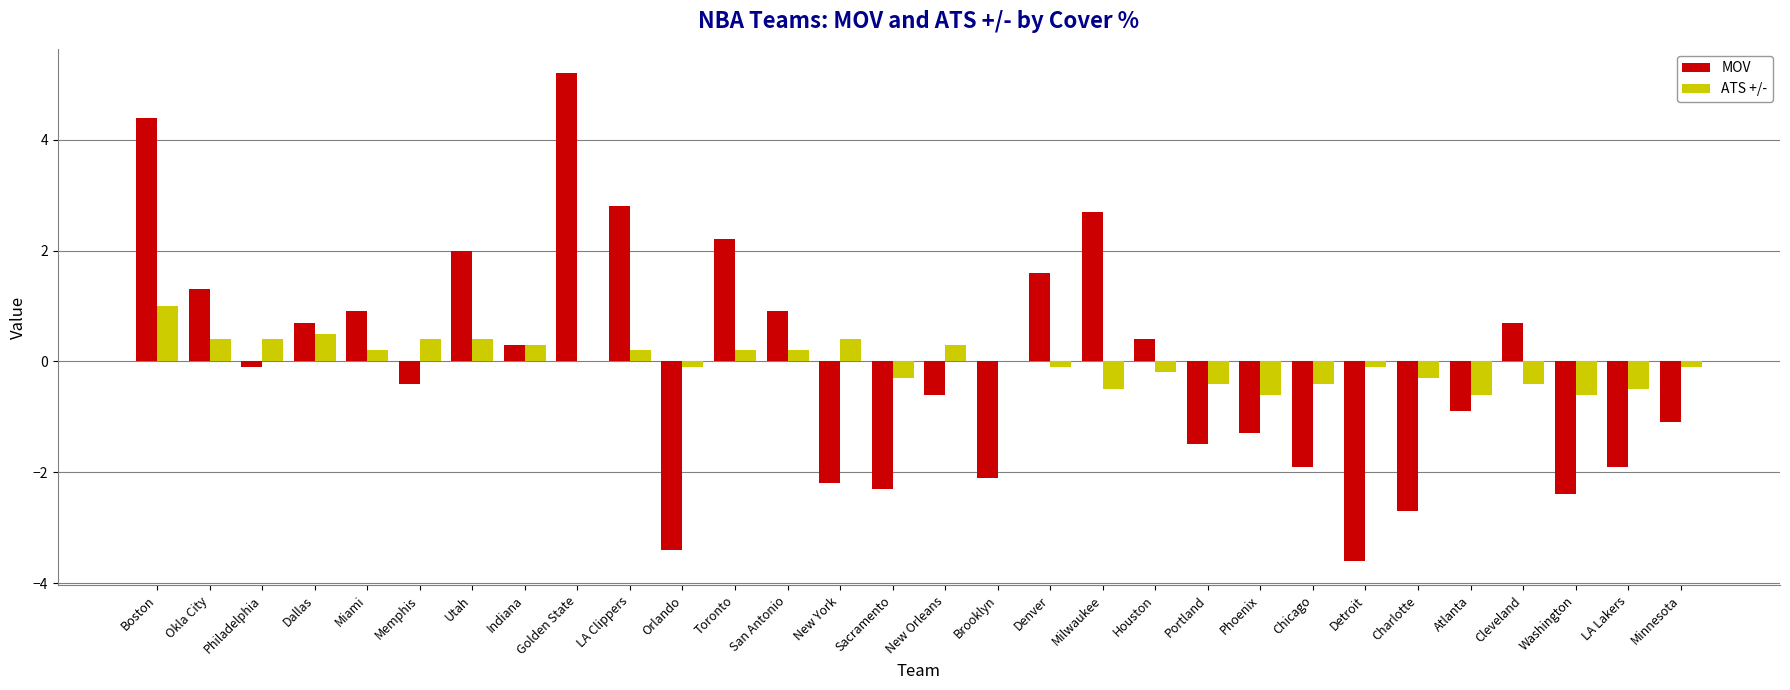

Between Boston and New Orleans, which series saw the biggest shift?

MOV